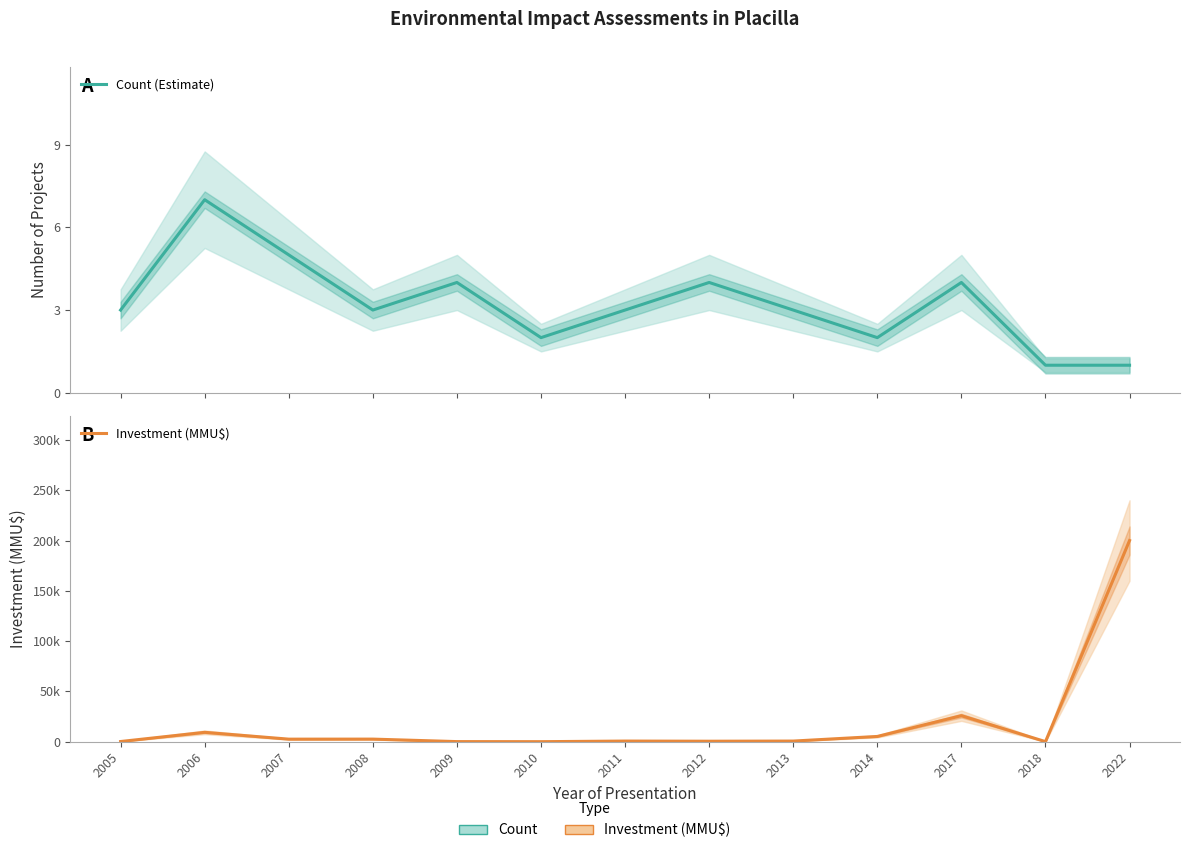

Where do Count (Estimate) and Investment (MMU$) first cross each other?

2009 and 2010